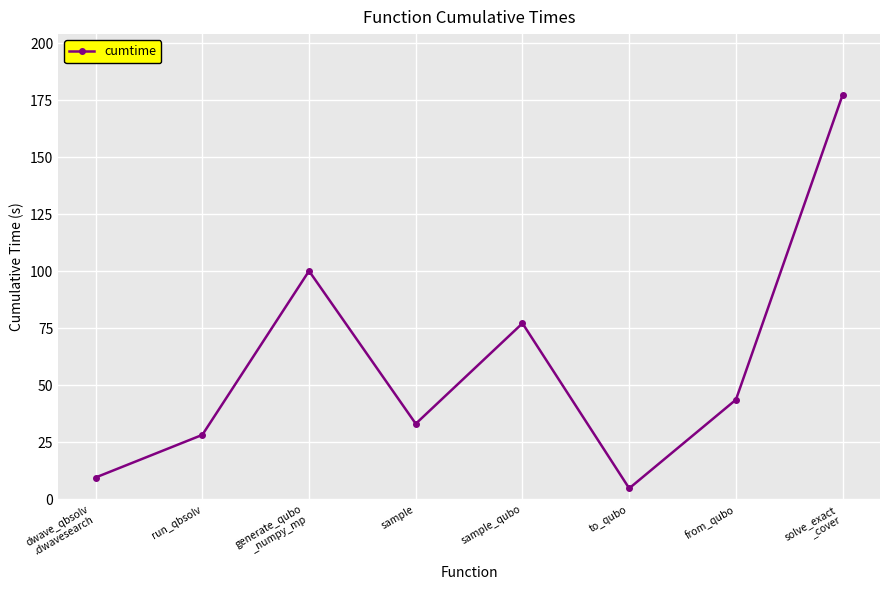

Is this an area chart (filled region under the line)?

No